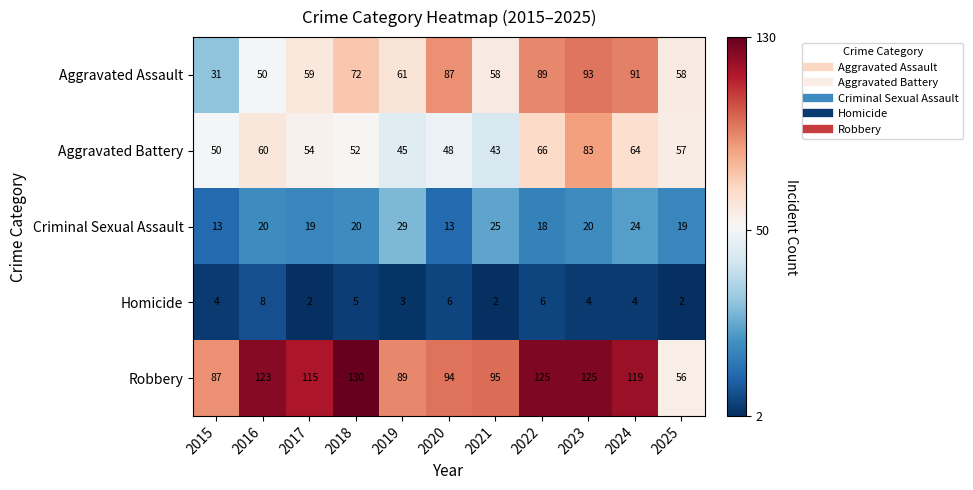

The Robbery series shows 166 at 2021. True or false?

False